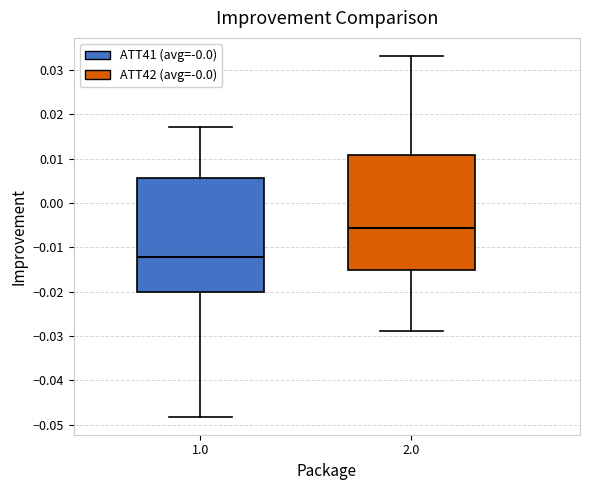

Where does the median line of the box at x = 2.0 sit on the y-axis? The values are not printed on the chart, so give them approximately, as read against the axis.

-0.006